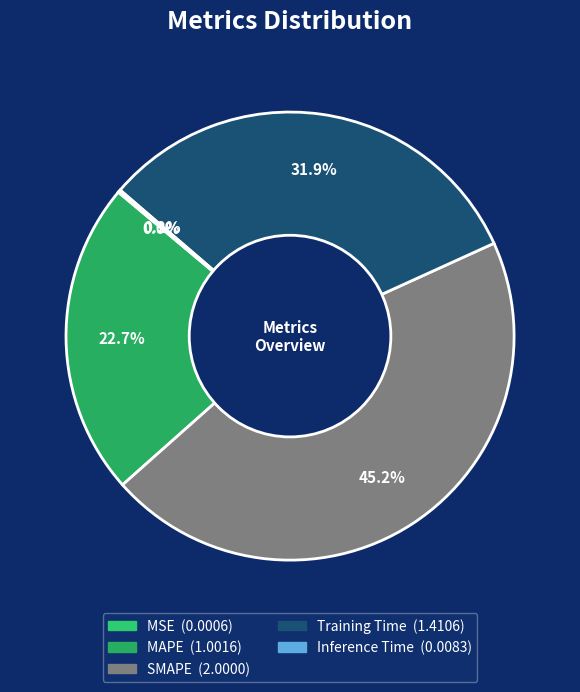

True or false: SMAPE accounts for 45% of the total.

True